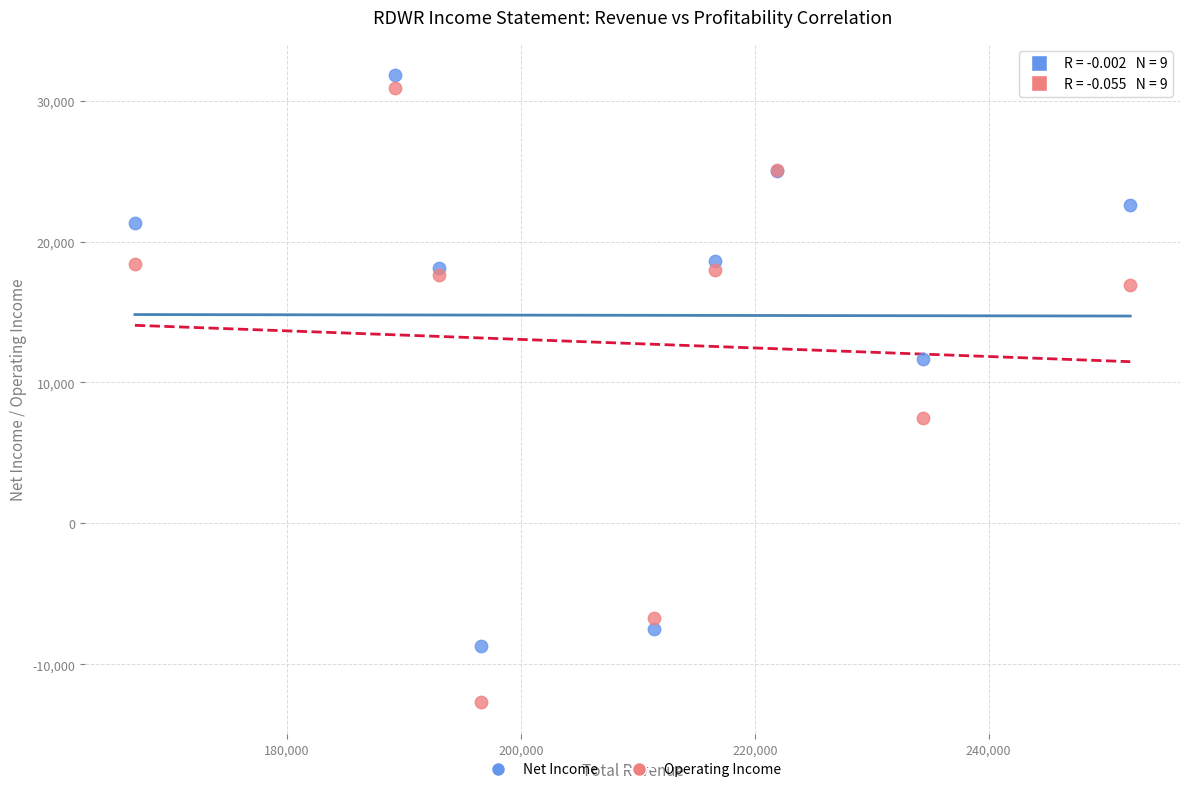

Which series contains the lowest Y value?

Operating Income